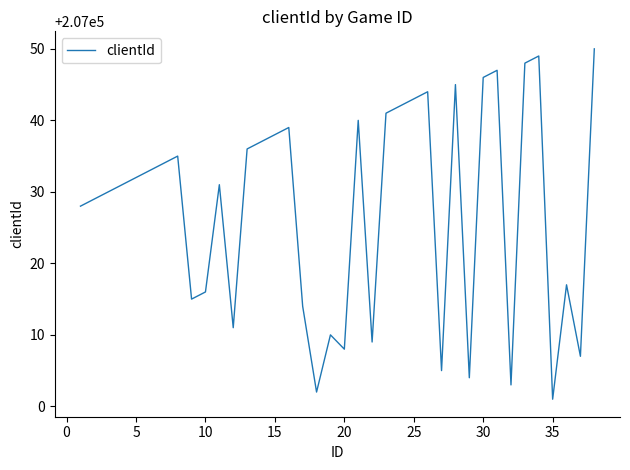

What is the difference between the maximum and minimum values?

49